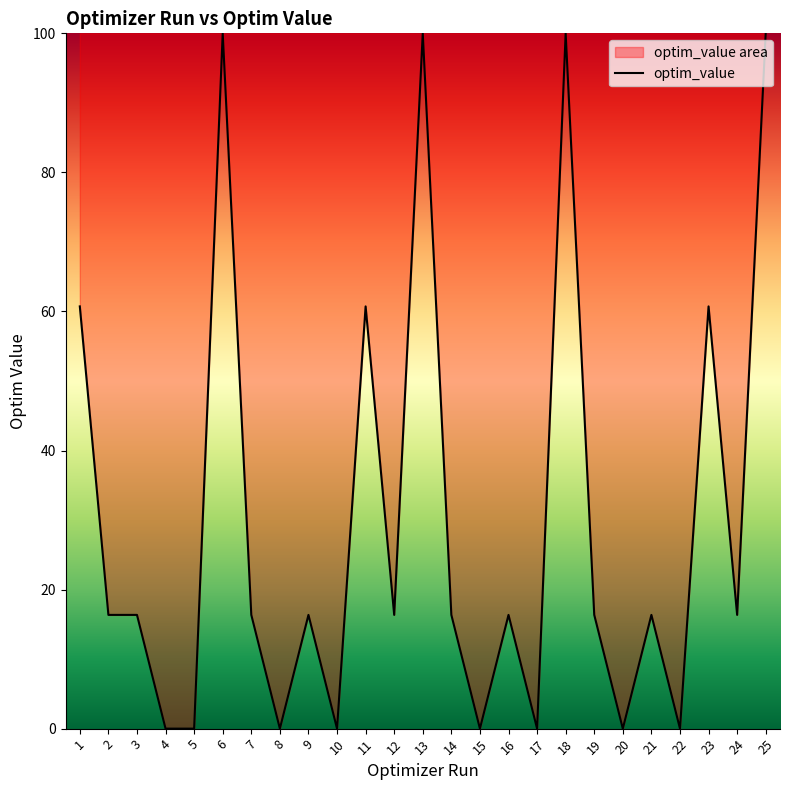

Reading right to left, transcribe all the data shown in this chart.

100.0	16.4	60.7	0.0	16.4	0.0	16.4	100.0	0.0	16.4	0.0	16.4	100.0	16.4	60.7	0.0	16.4	0.0	16.4	100.0	0.0	0.0	16.4	16.4	60.7